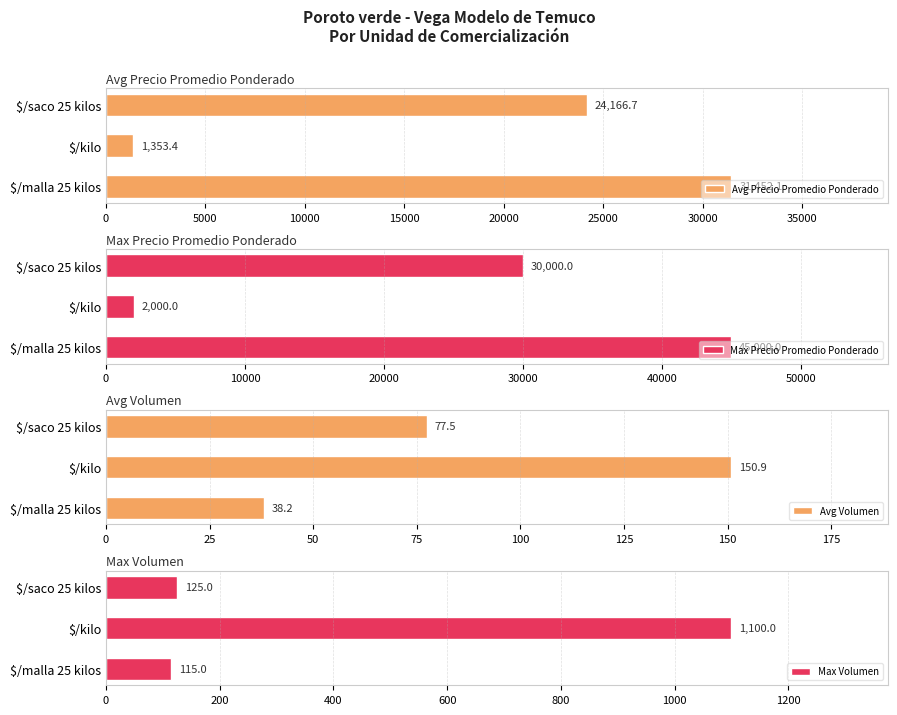

At which label is Avg Precio Promedio Ponderado closest to 16402?

$/saco 25 kilos